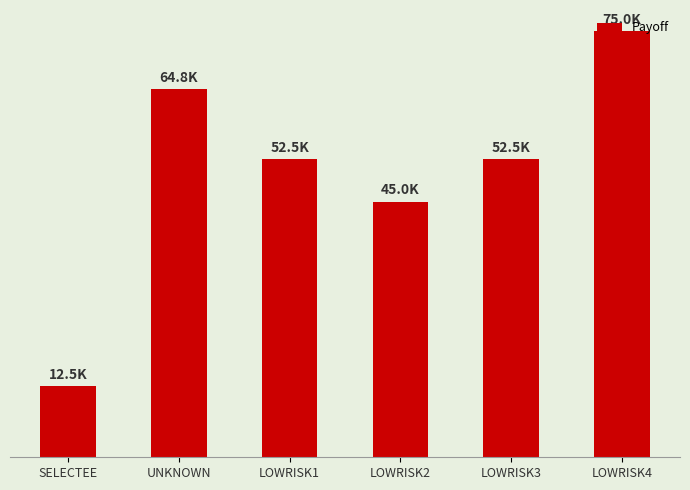

What is the sum of the values at UNKNOWN and LOWRISK1?

117299.5